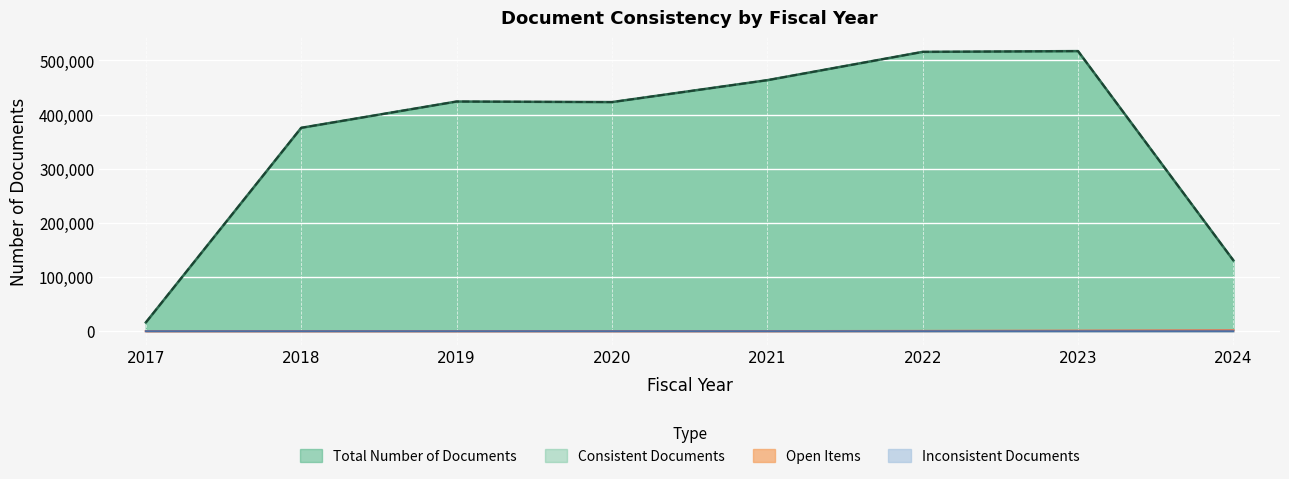

How many lines are shown in the chart?

4